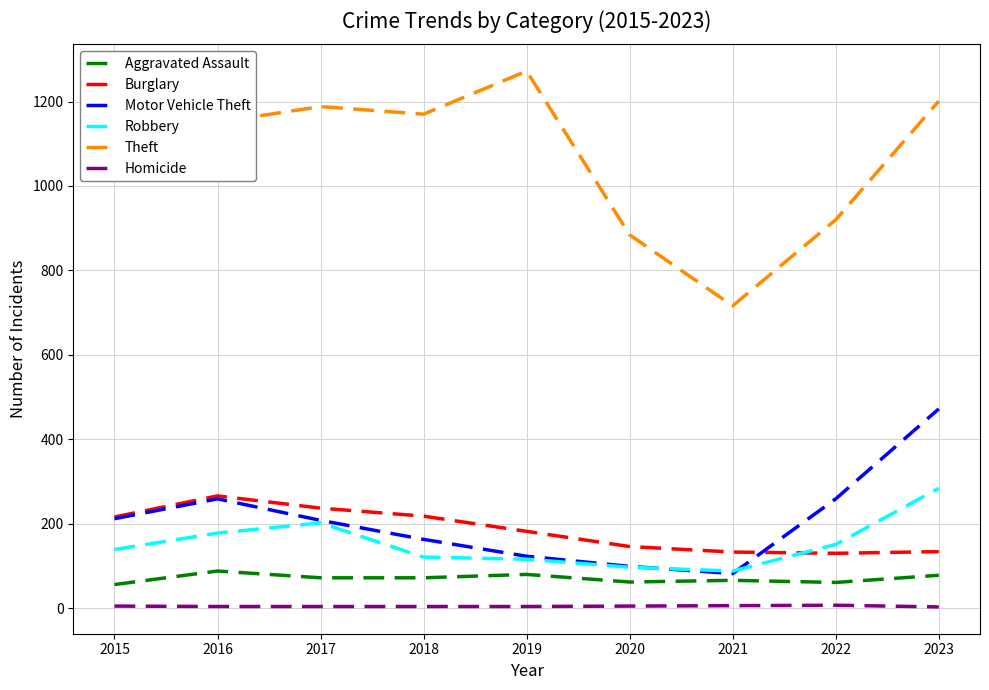

True or false: Theft and Robbery cross at least once.

False